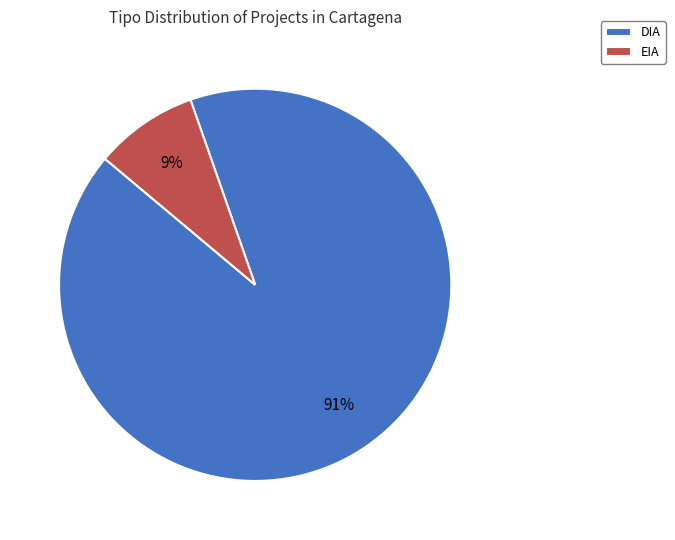

What is the majority slice?

DIA